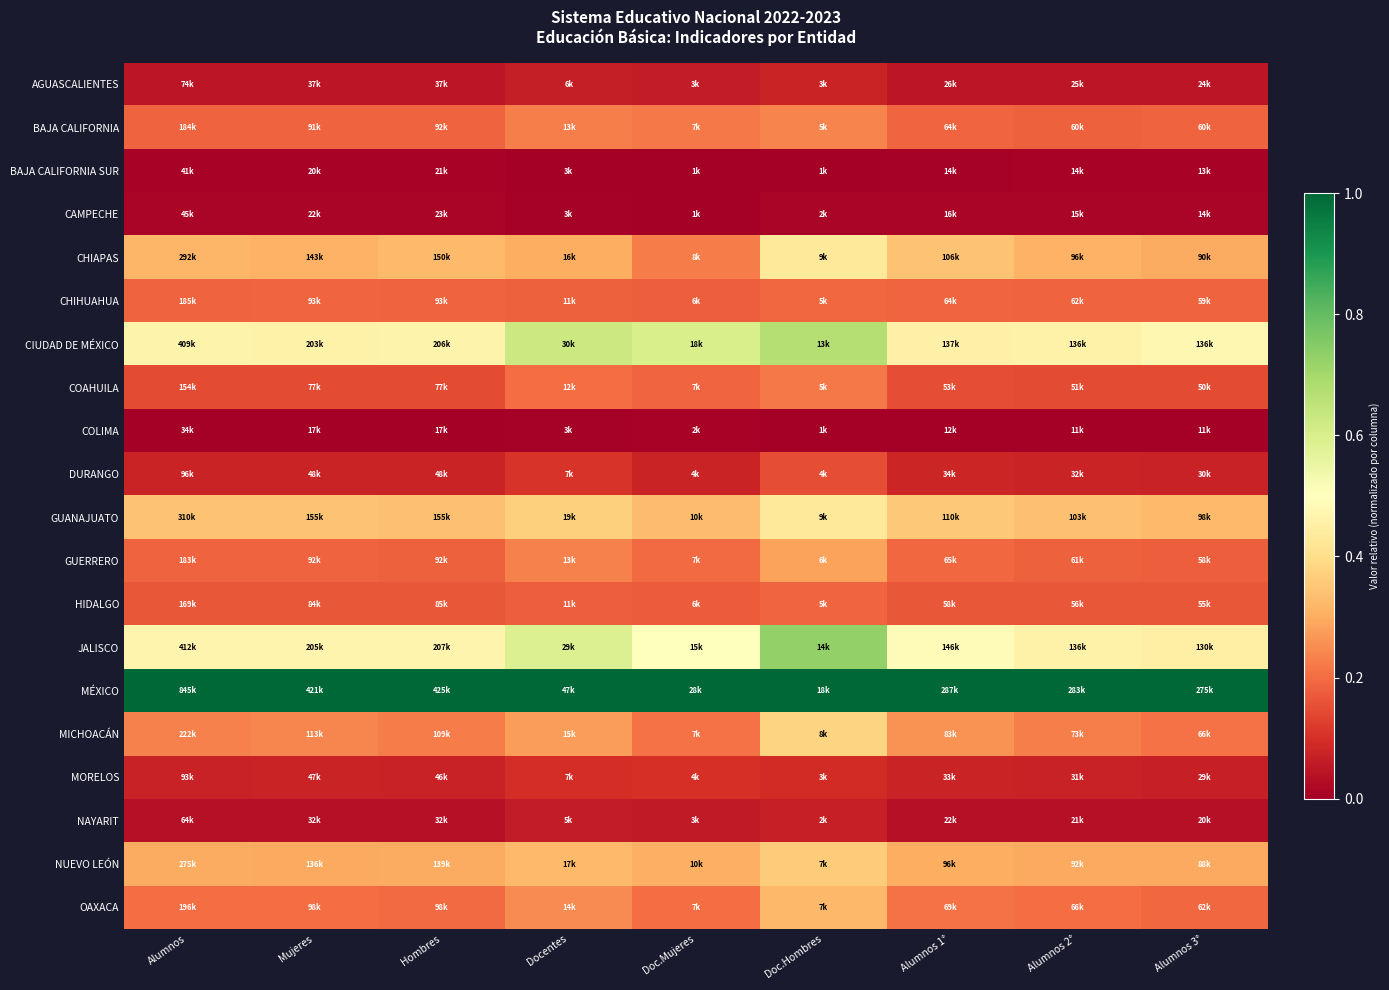

How many series are shown in this chart?

20